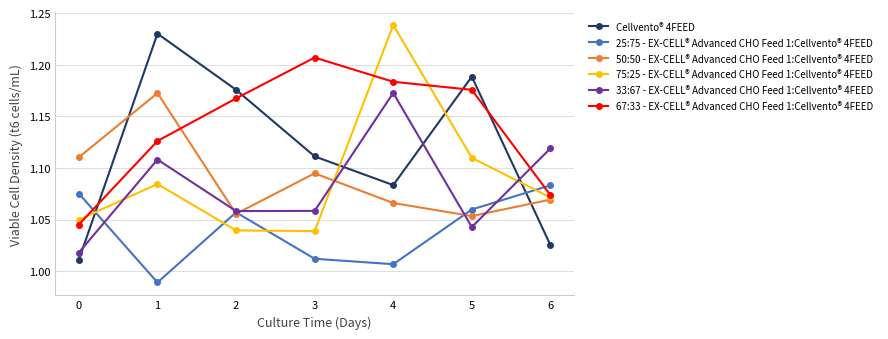

How many values in the 25:75 - EX-CELL® Advanced CHO Feed 1:Cellvento® 4FEED series are below 1?

1